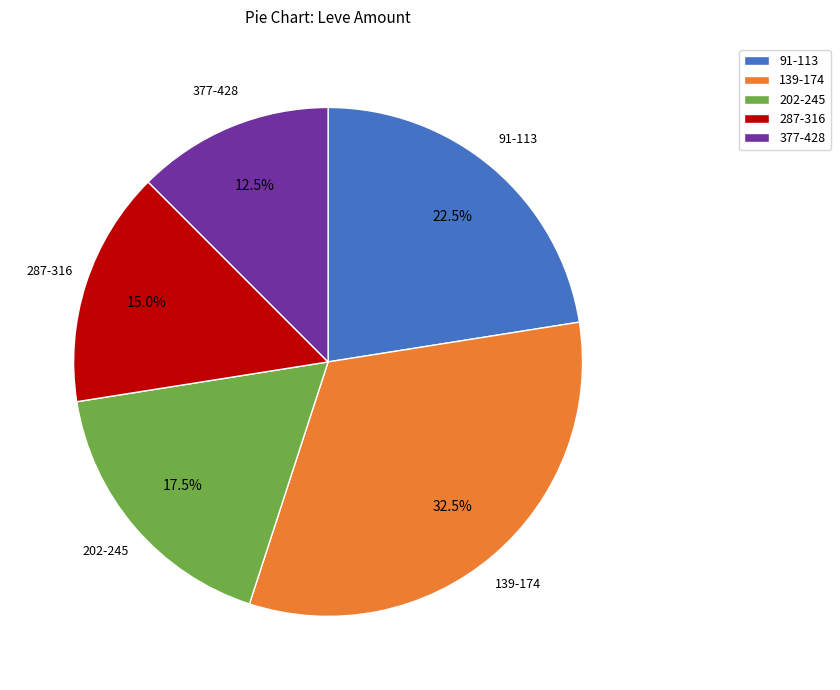

Combined, what portion of the pie is 377-428 and 91-113?

35.0%